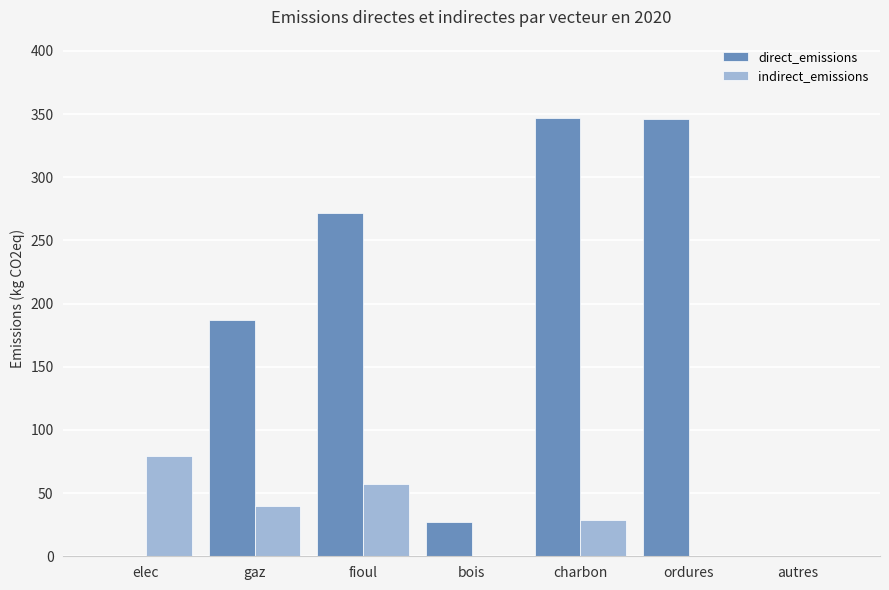

Which series has the largest range (max minus min)?

direct_emissions